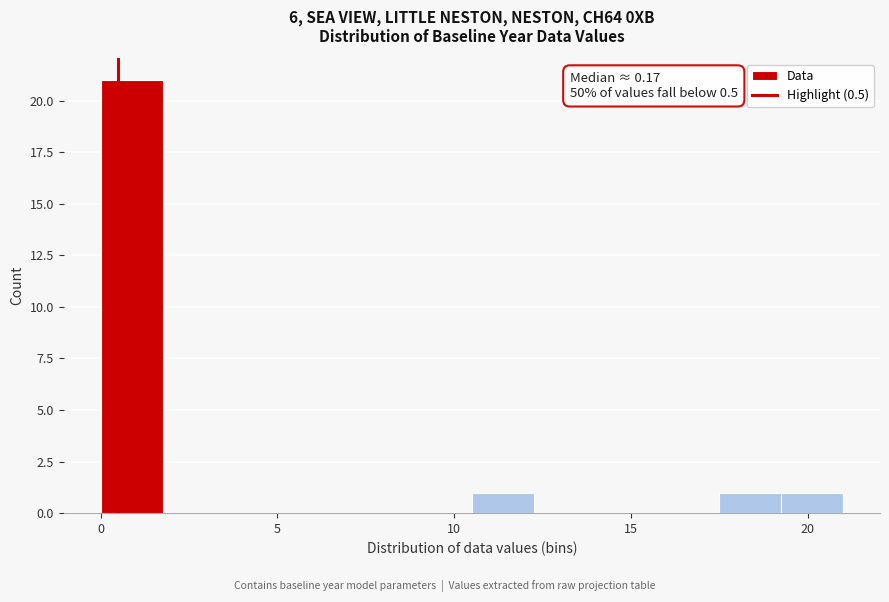

Around what value on the x-axis is the tallest bar? Give the approximate position of its centre, as read against the axis.

1.0